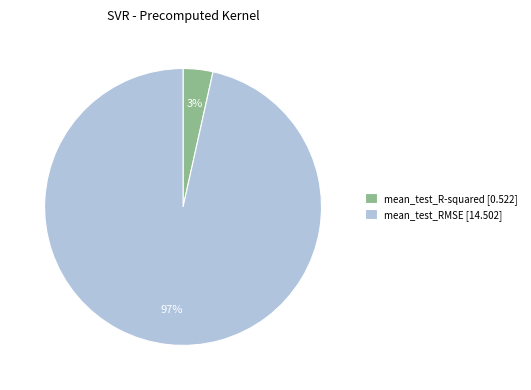

Rank the categories by value from lowest to highest.

mean_test_R-squared, mean_test_RMSE